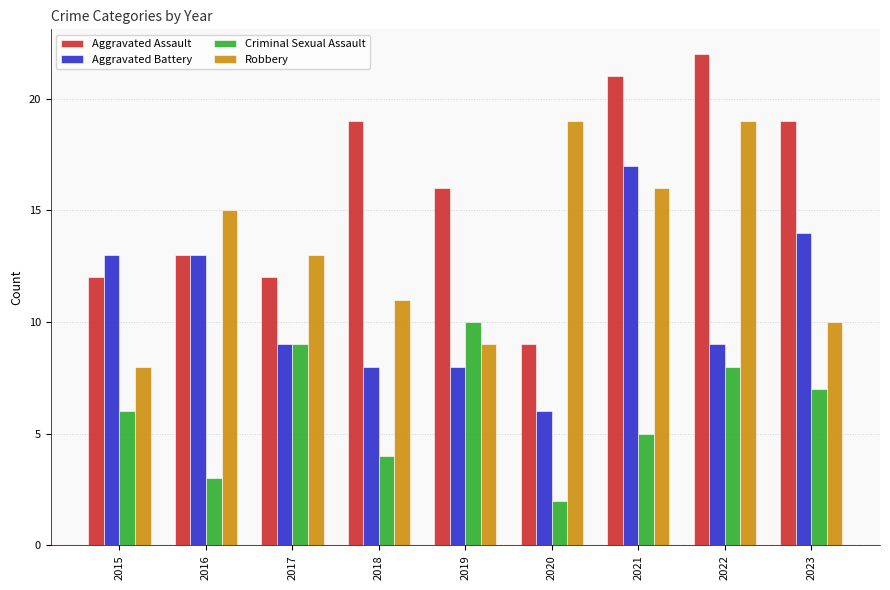

List the series in order of their peak value, highest first.

Aggravated Assault, Robbery, Aggravated Battery, Criminal Sexual Assault